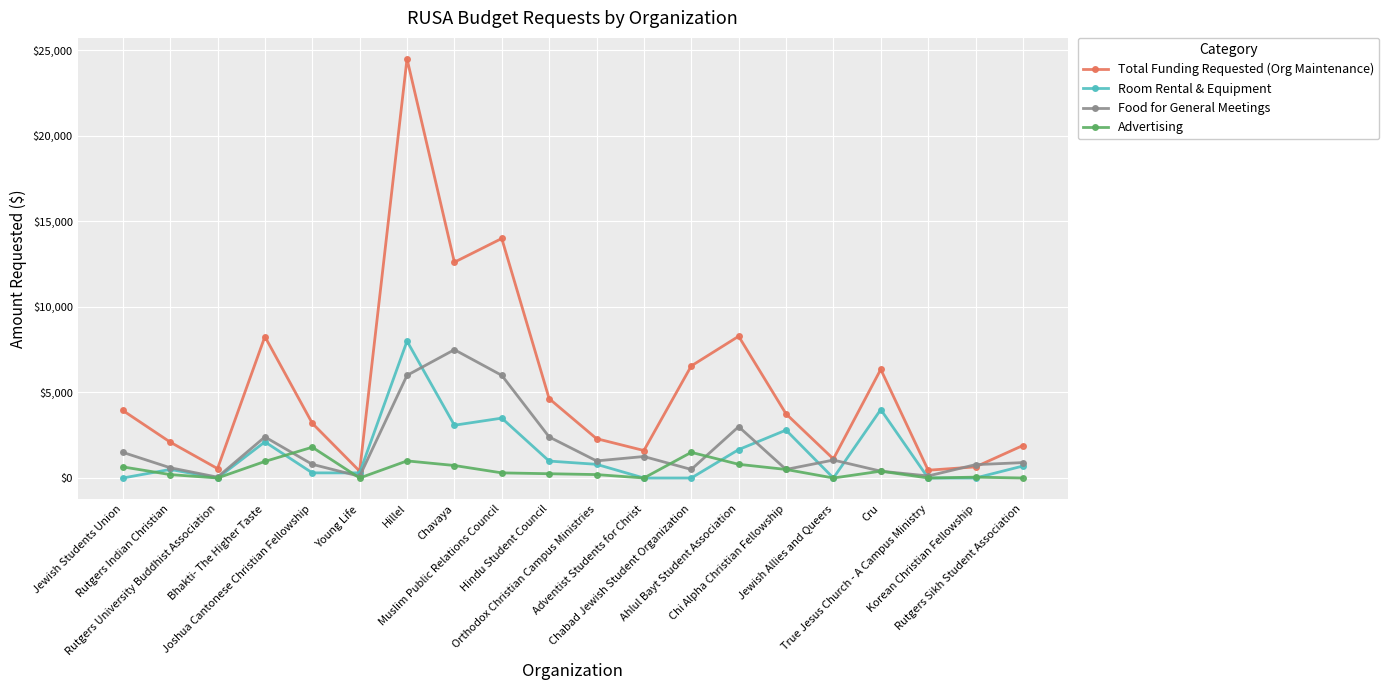

What is the sum of all Room Rental & Equipment values?

28747.0